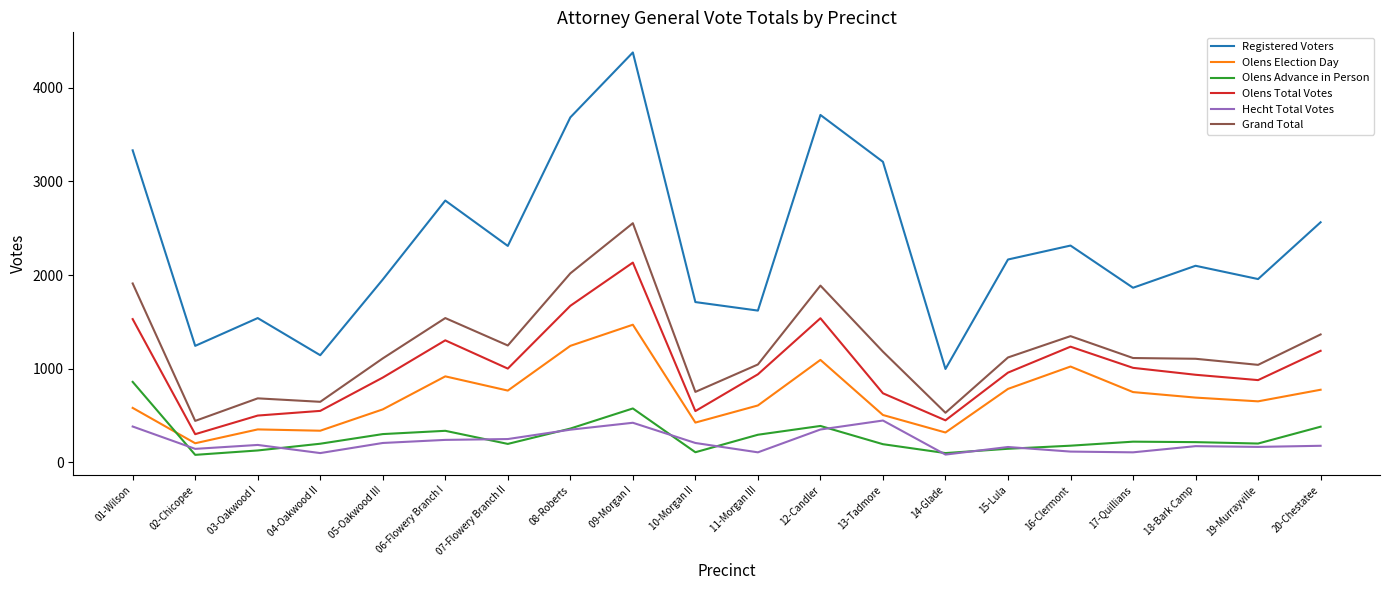

True or false: Registered Voters and Olens Advance in Person intersect in this chart.

False